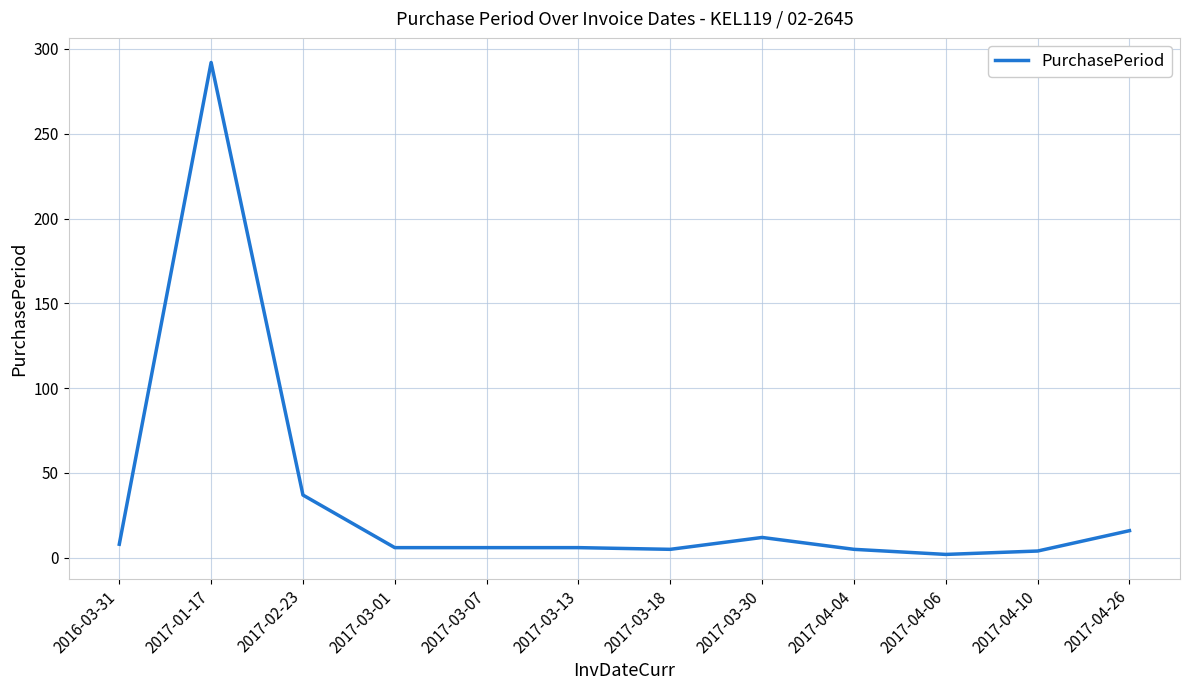

What is the minimum value shown in the chart?

2